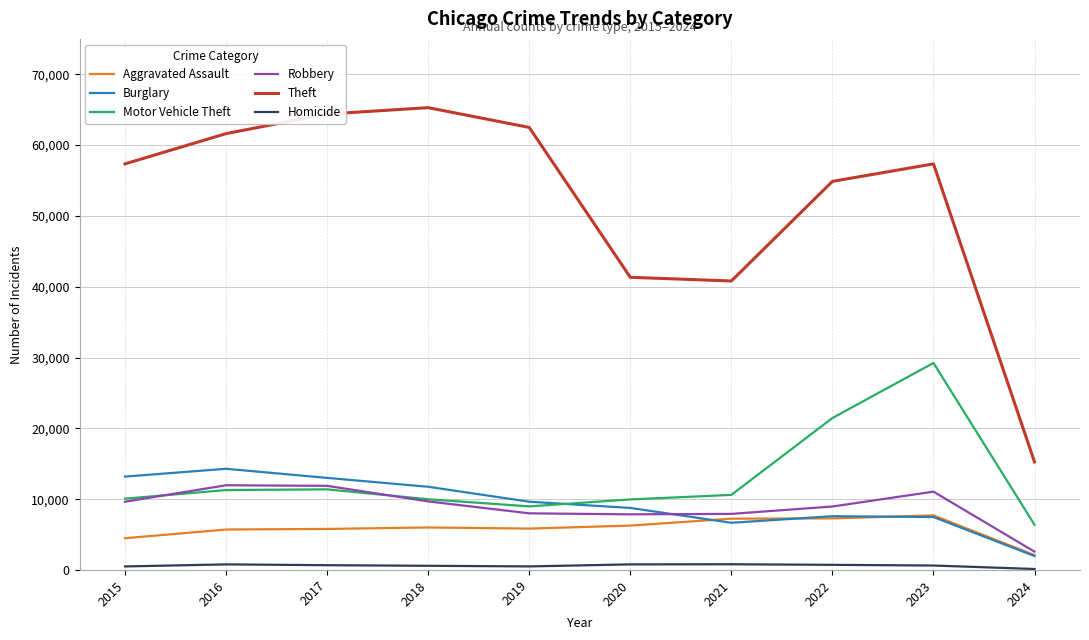

At which category is the sum across all series the highest?

2023